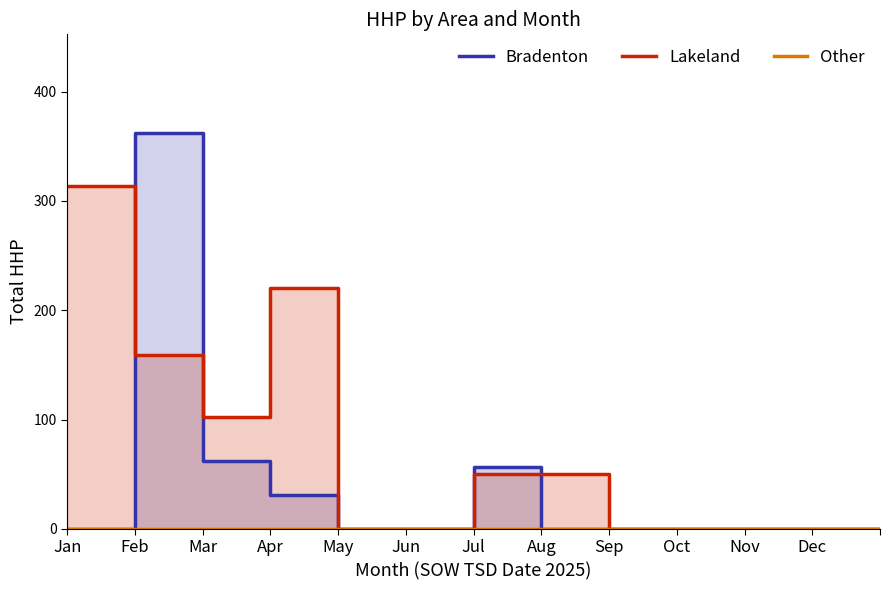

Between Apr and May, which series saw the biggest shift?

Lakeland